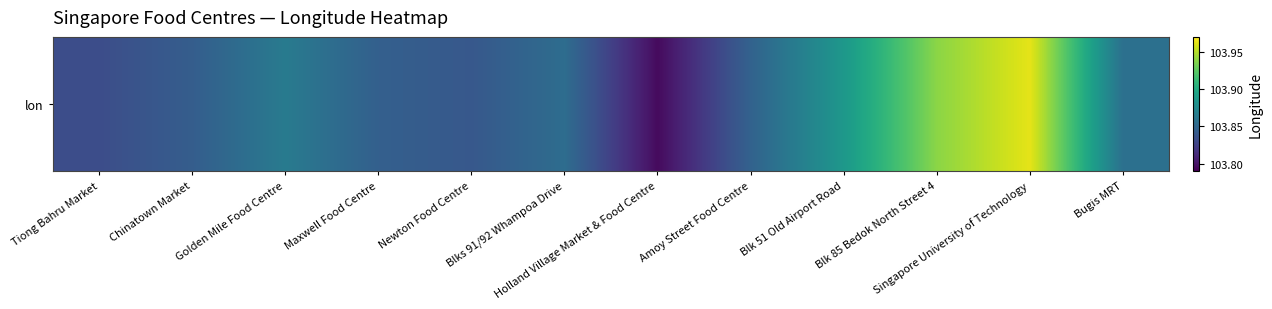

Which category has the lowest value across all series?

Holland Village Market & Food Centre